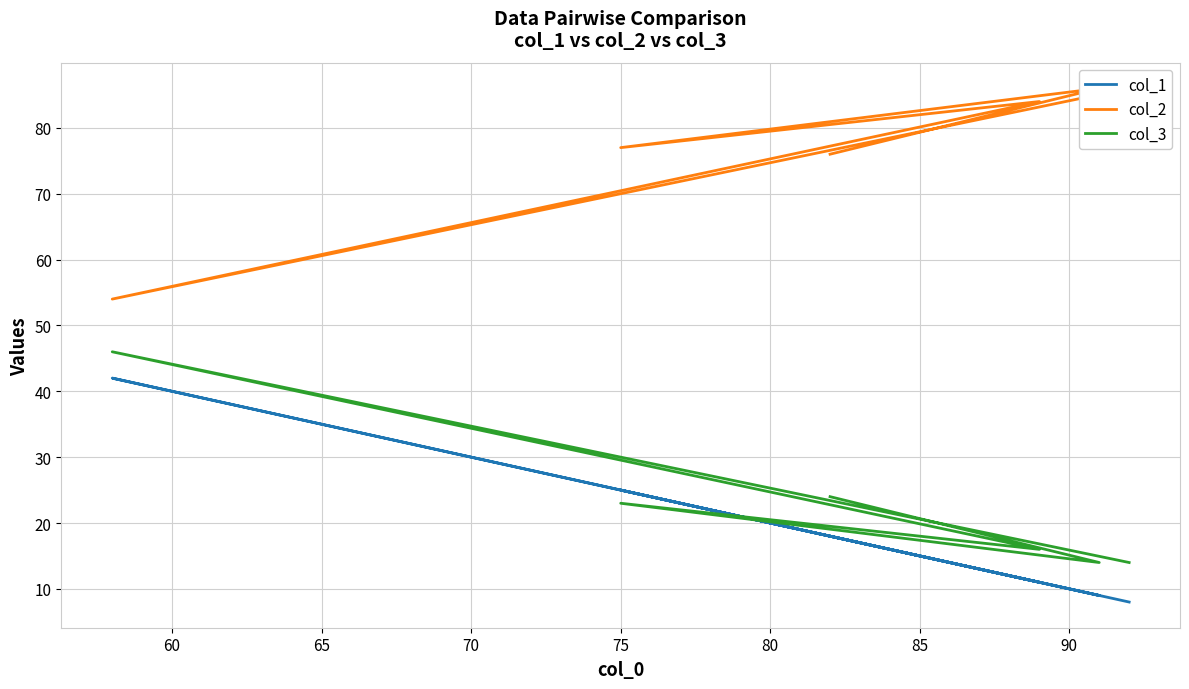

Rank the series by their maximum value, from lowest to highest.

col_1, col_3, col_2